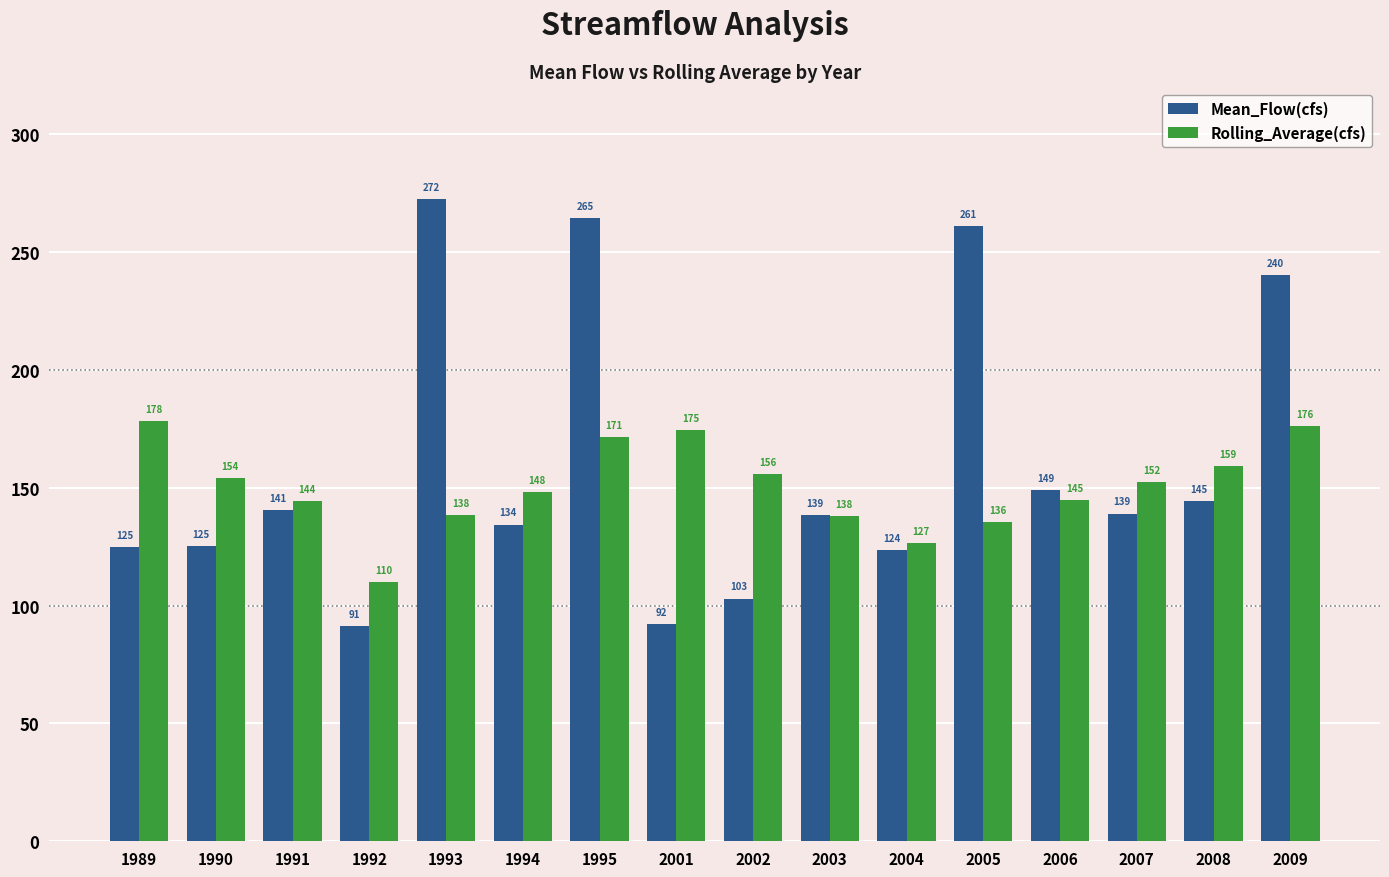

What are all the series names shown in the legend?

Mean_Flow(cfs), Rolling_Average(cfs)